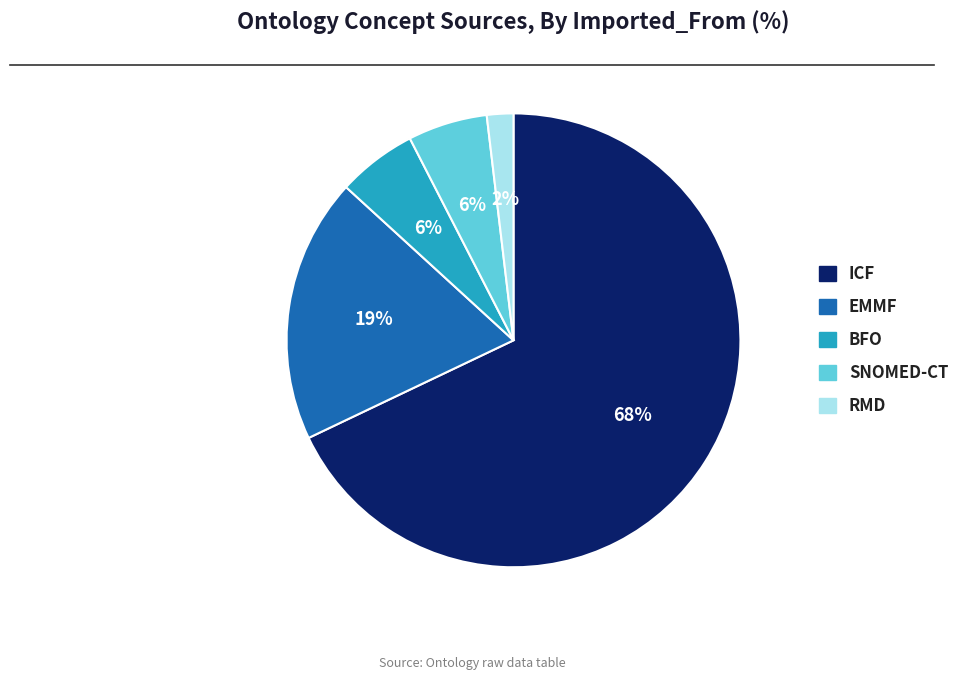

True or false: ICF accounts for 80% of the total.

False